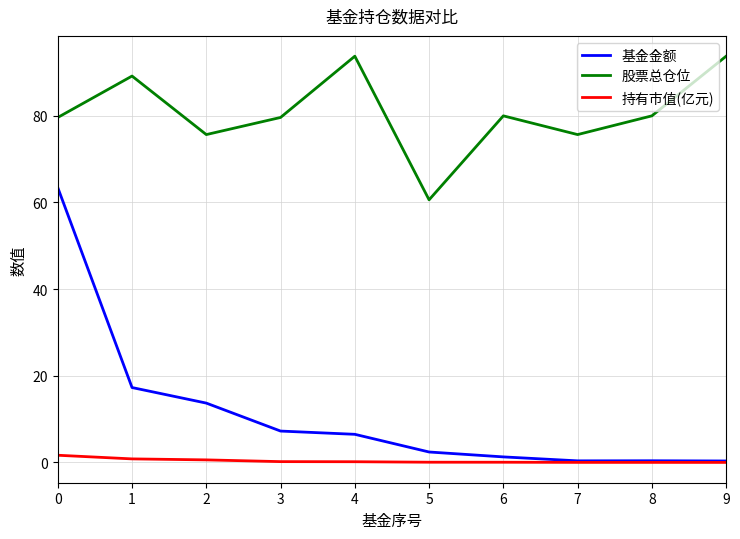

Which series has the largest range (max minus min)?

基金金额